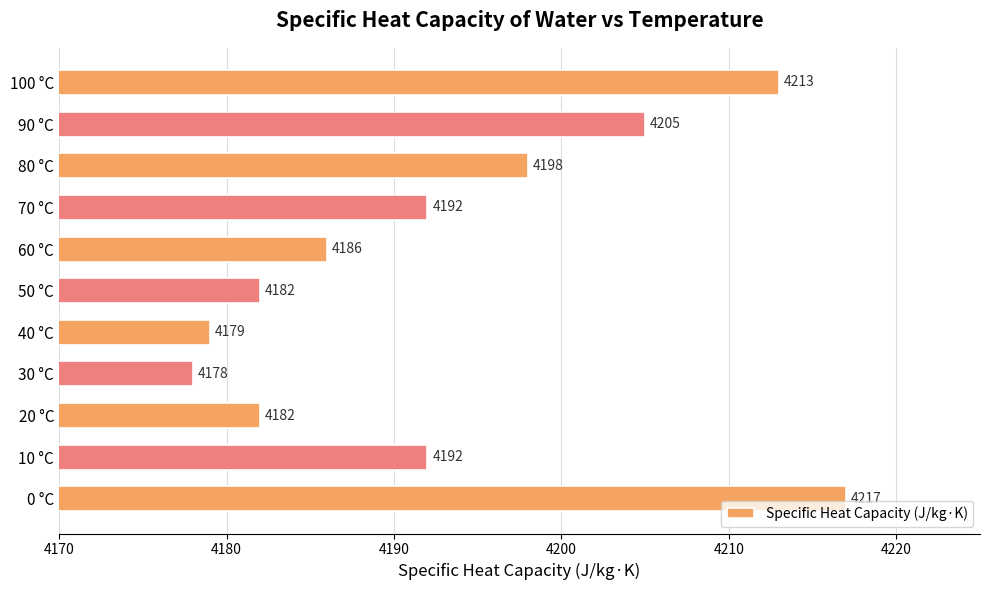

What is the approximate value at 80 °C?

4198